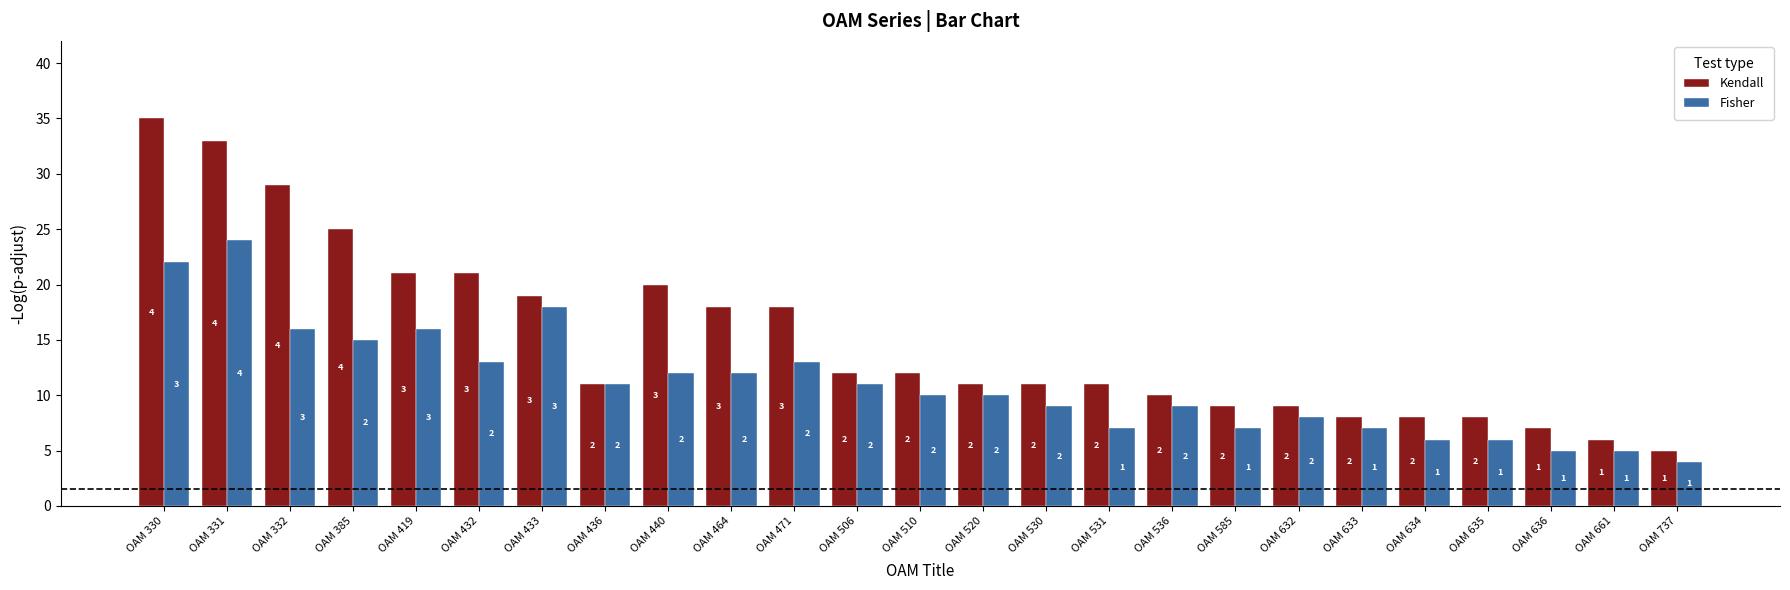

What is the difference between the maximum and minimum values in the Kendall series?

30